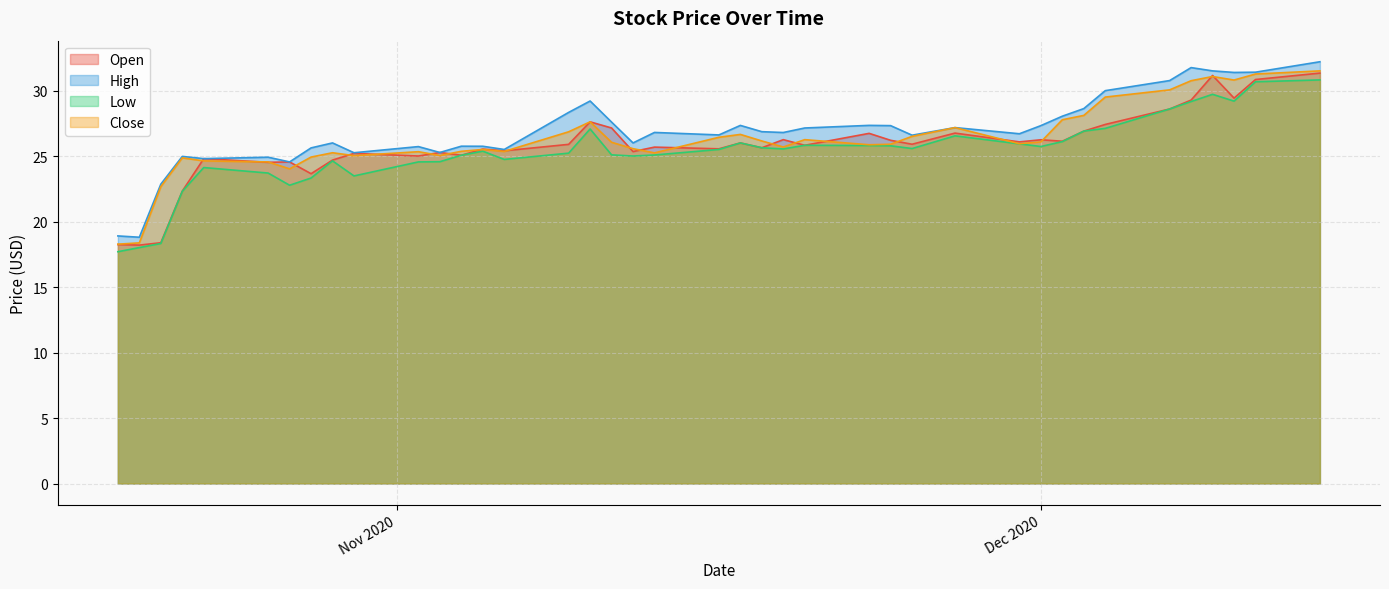

What is the difference between the second highest and minimum values in the Open series?

12.9